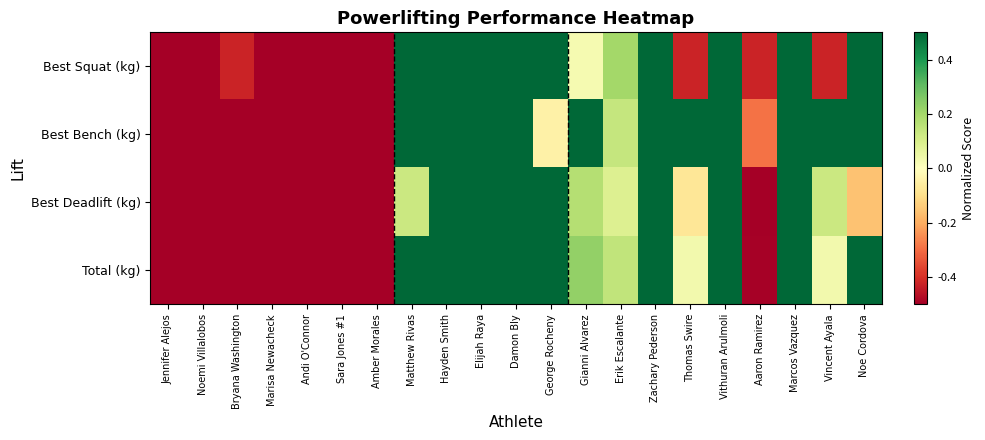

What is the difference between the highest and lowest values at Zachary Pederson?

0.3